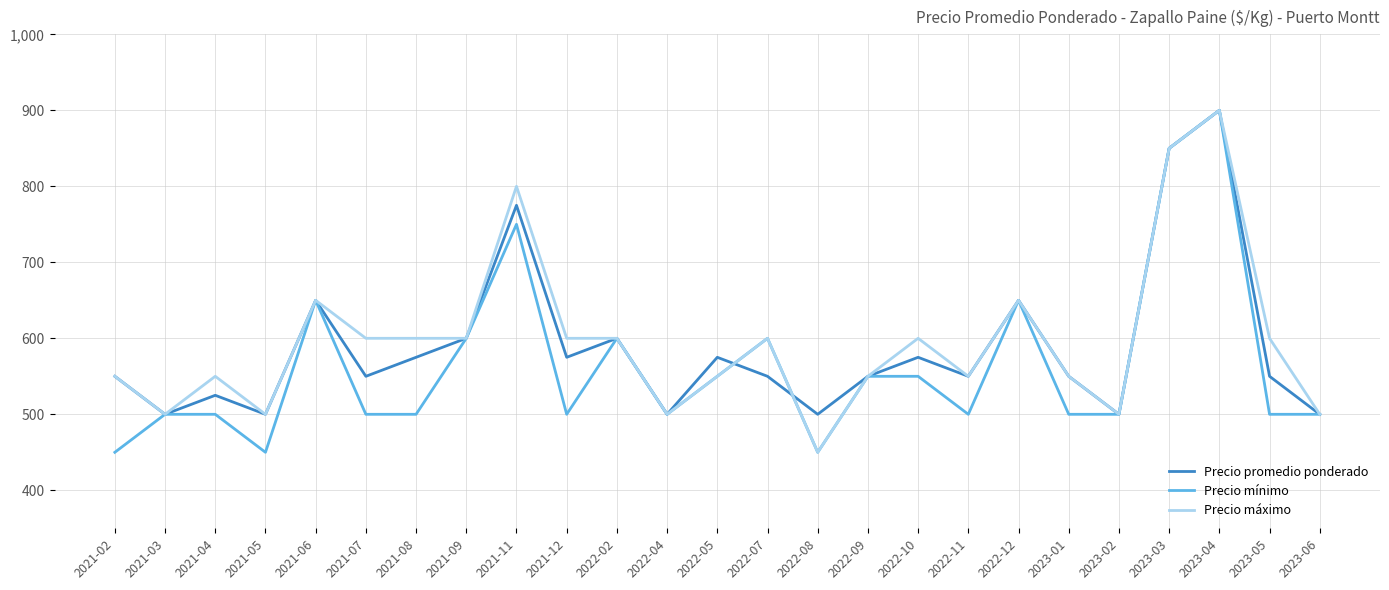

Rank the series by their average value, from highest to lowest.

Precio máximo, Precio promedio ponderado, Precio mínimo